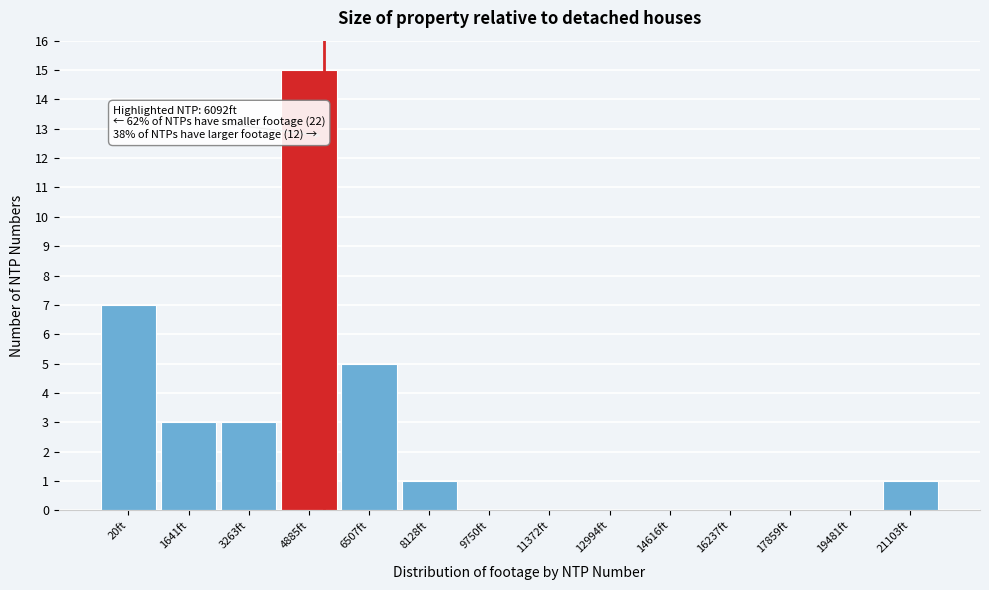

Reading right to left, what are all the values shown in this chart?

21103ft=1	19481ft=0	17859ft=0	16237ft=0	14616ft=0	12994ft=0	11372ft=0	9750ft=0	8128ft=1	6507ft=5	4885ft=15	3263ft=3	1641ft=3	20ft=7